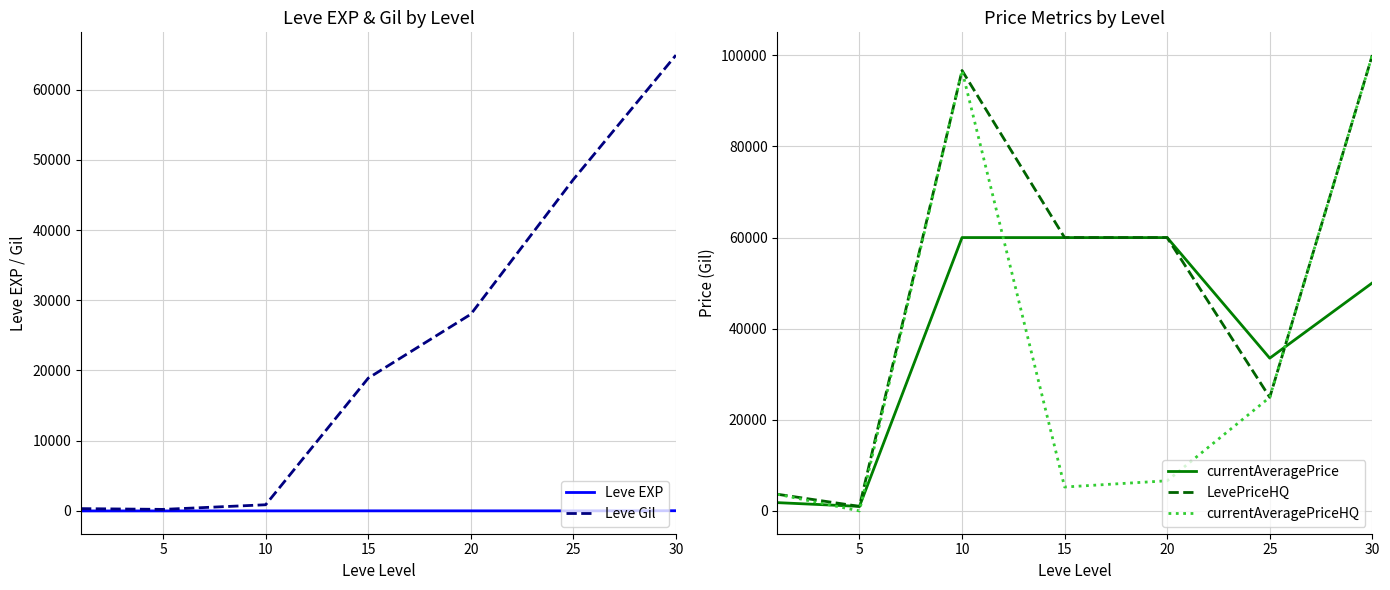

Is the value of Leve Gil at 10 greater than the value of currentAveragePrice at 20?

No